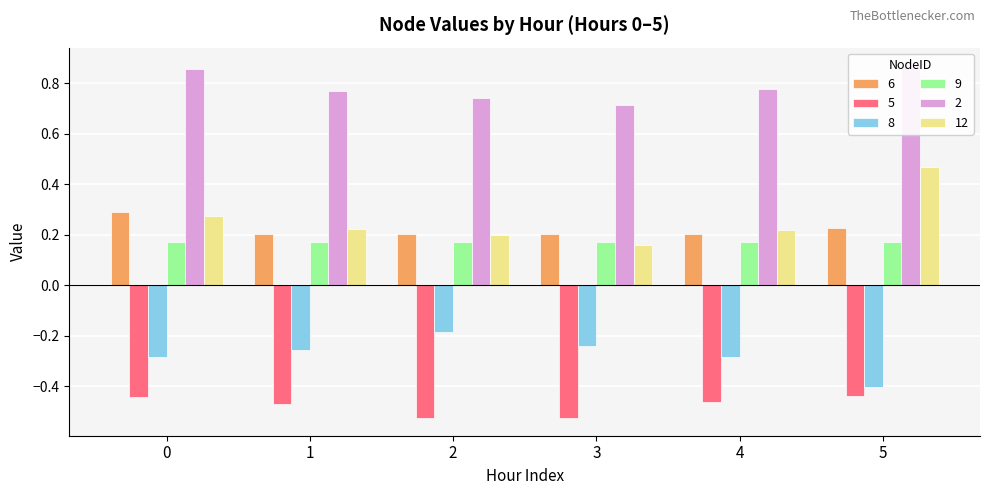

How many bars are there in each group?

5